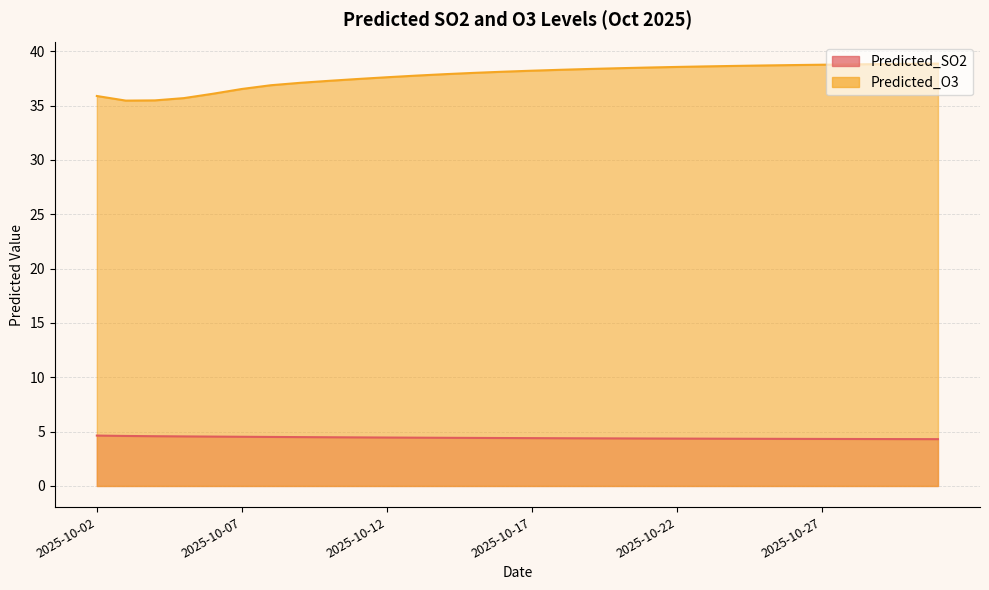

At 2025-10-15, list the series in order from smallest to largest.

Predicted_SO2, Predicted_O3